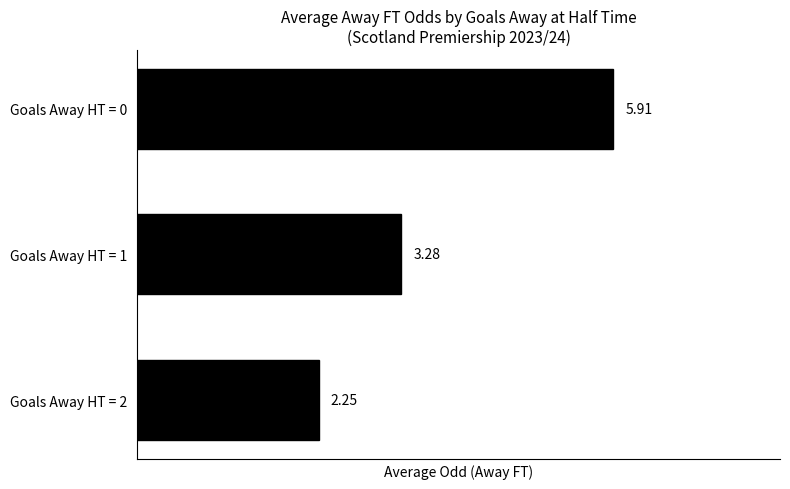

Which label corresponds to the largest value in the chart?

Goals Away HT = 0